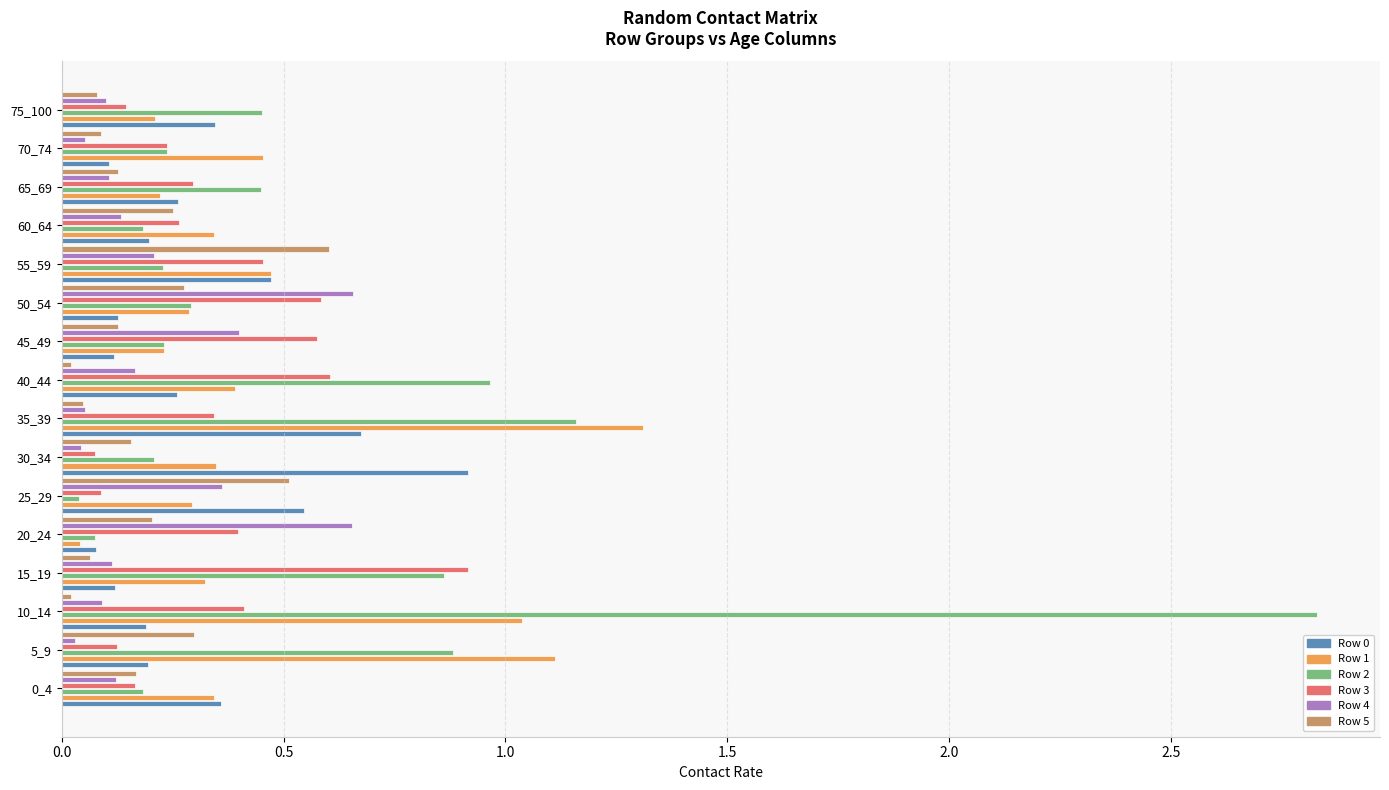

What is the difference between the maximum and minimum values in the Row 4 series?

0.6